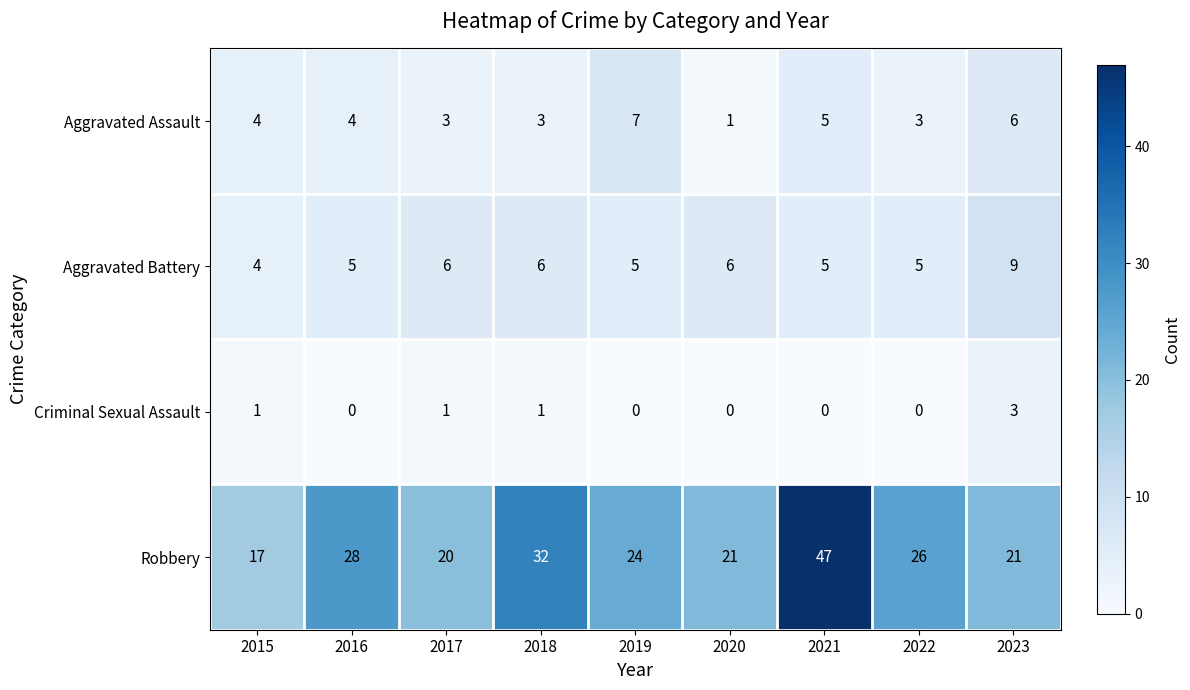

Rank the series by their maximum value, from lowest to highest.

Criminal Sexual Assault, Aggravated Assault, Aggravated Battery, Robbery